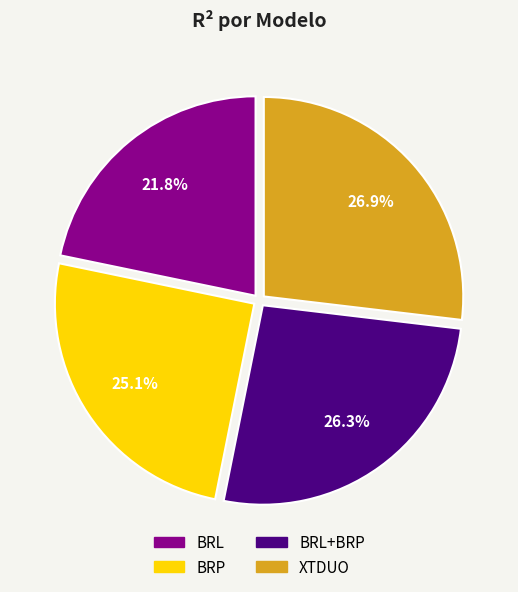

How many slices are in this pie chart?

4